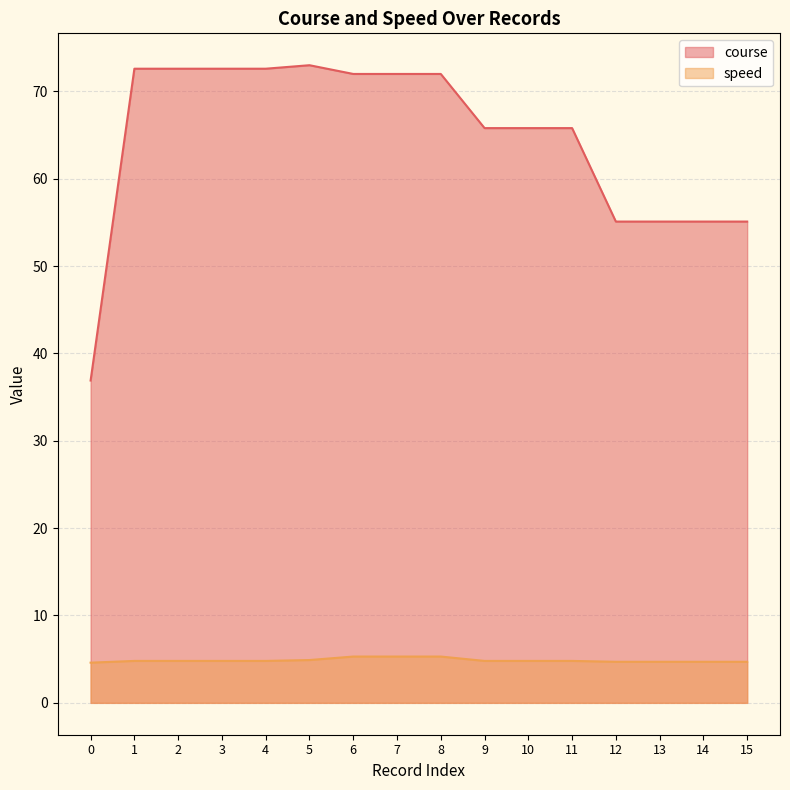

Rank the series by their maximum value, from lowest to highest.

speed, course